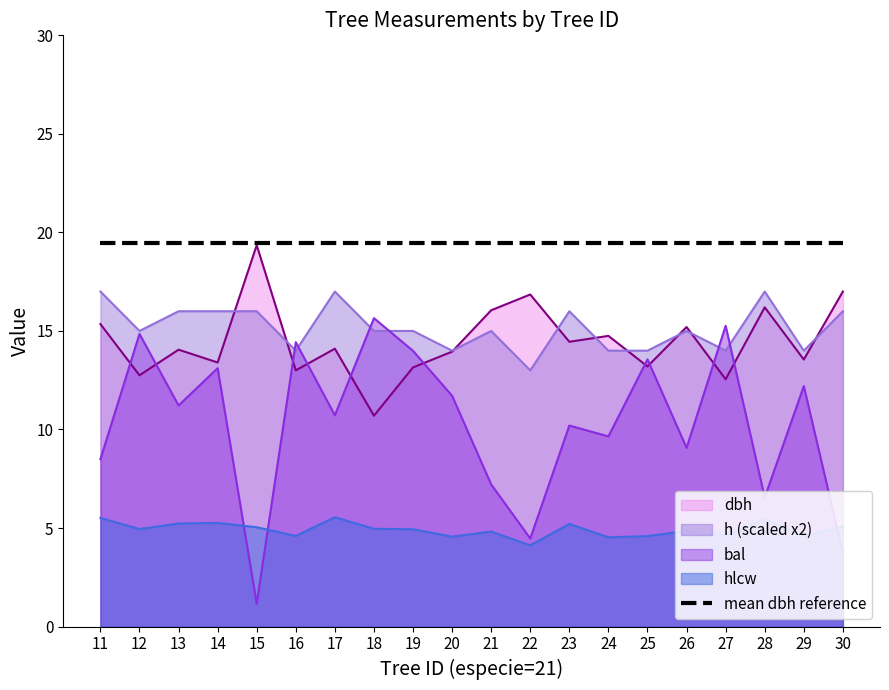

True or false: dbh and hlcw cross at least once.

False